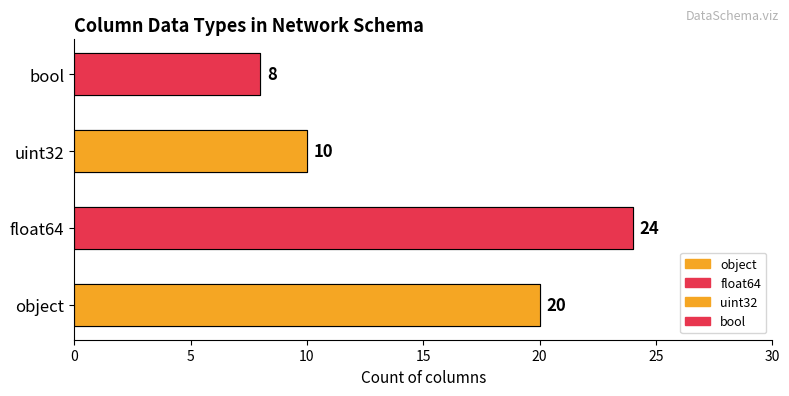

What is the change in value from object to bool?

-12